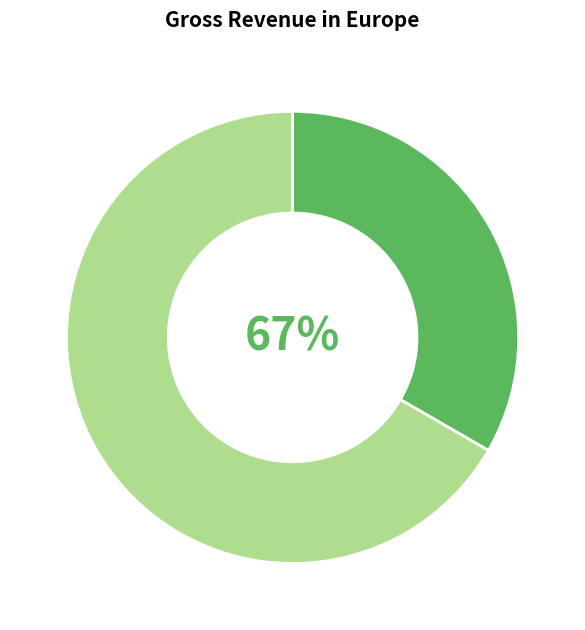

Does vo van ty account for over 50% of the chart?

No